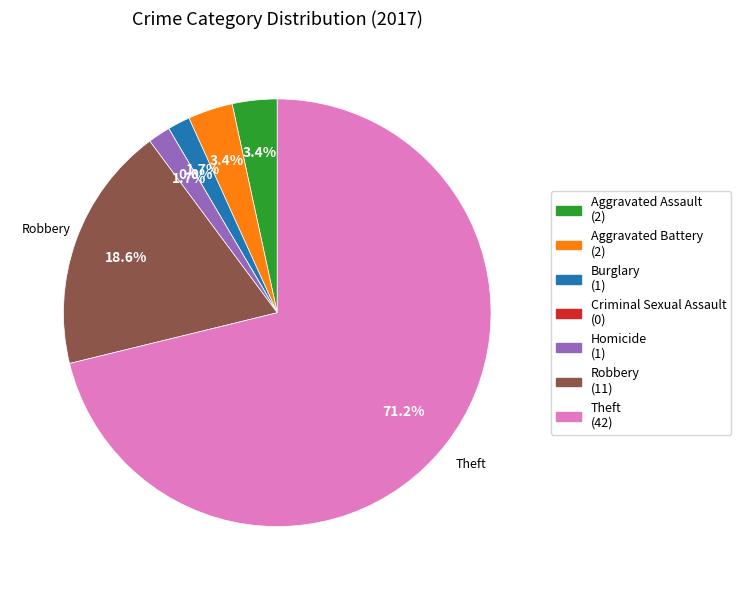

How many slices are in this pie chart?

7